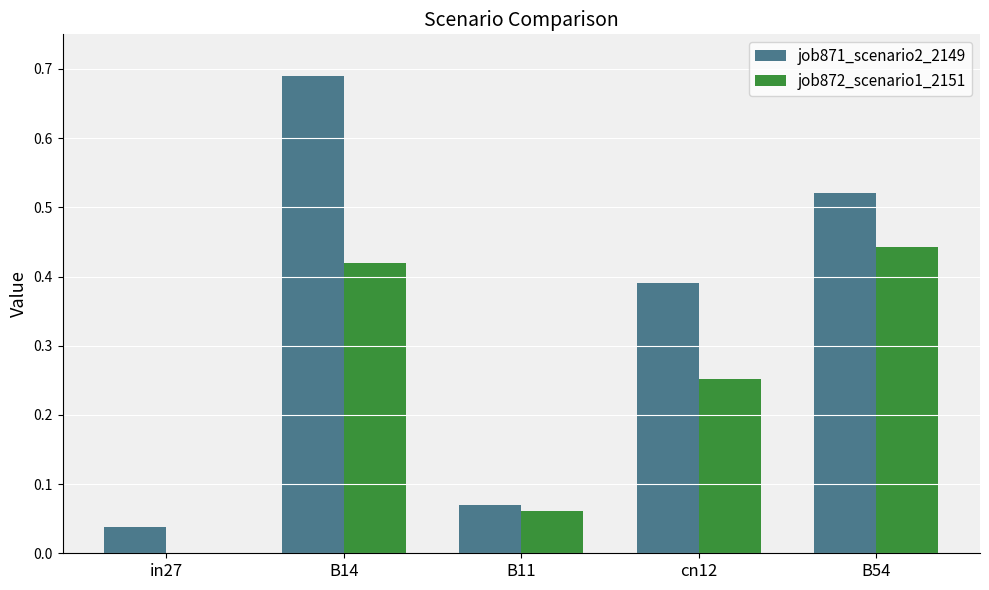

At which label is job871_scenario2_2149 closest to 0?

in27